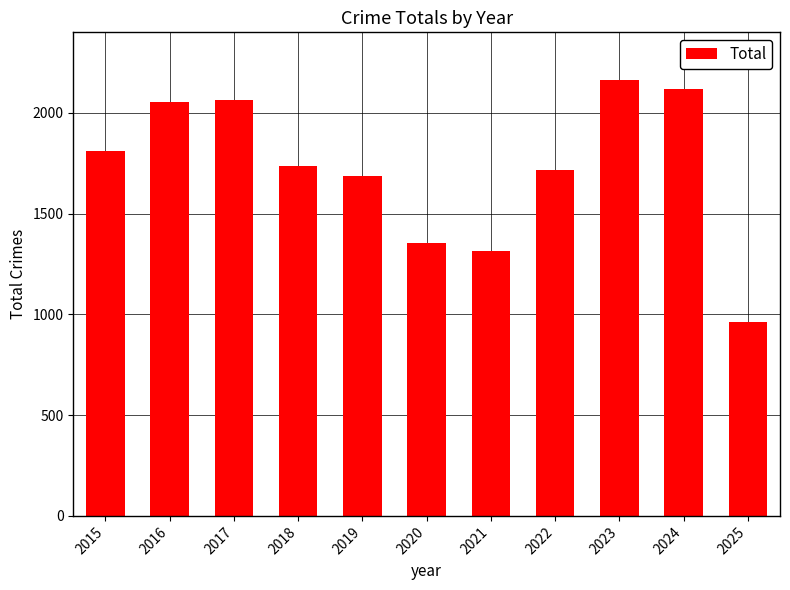

Reading left to right, extract all data points from this chart.

1812	2053	2066	1738	1687	1355	1313	1719	2165	2119	964